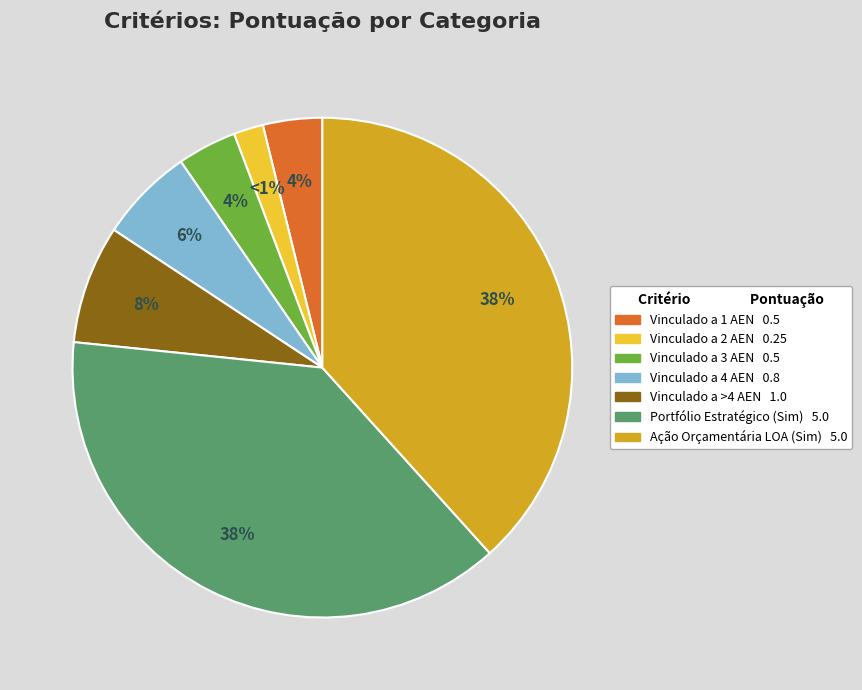

What is the total percentage of Vinculação à Ação Orçamentária da LOA (Sim) and Vinculado a quatro AEN?

44.4%